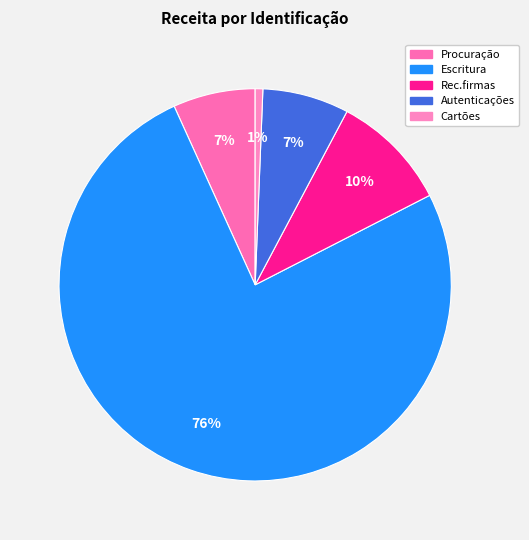

What is the majority slice?

Escritura